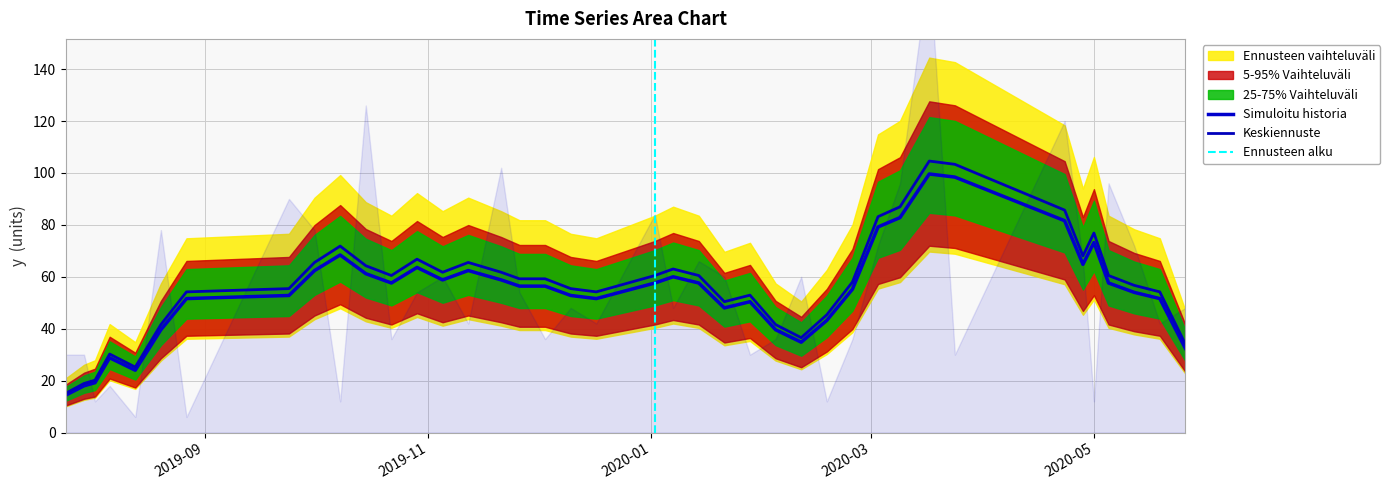

How many interior local valleys (lower than both neighbors) does the data have?

14